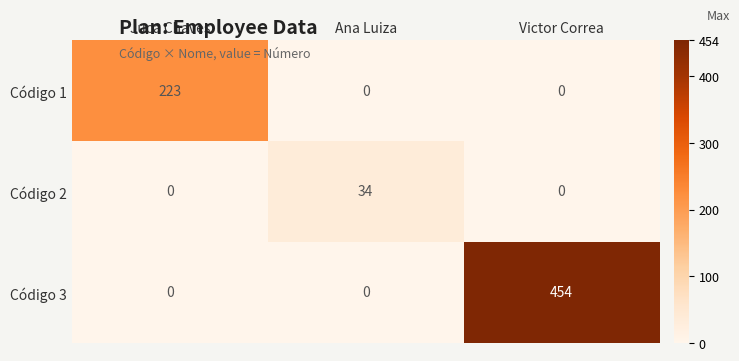

Between Ana Luiza and Victor Correa, which series saw the biggest shift?

Código 3